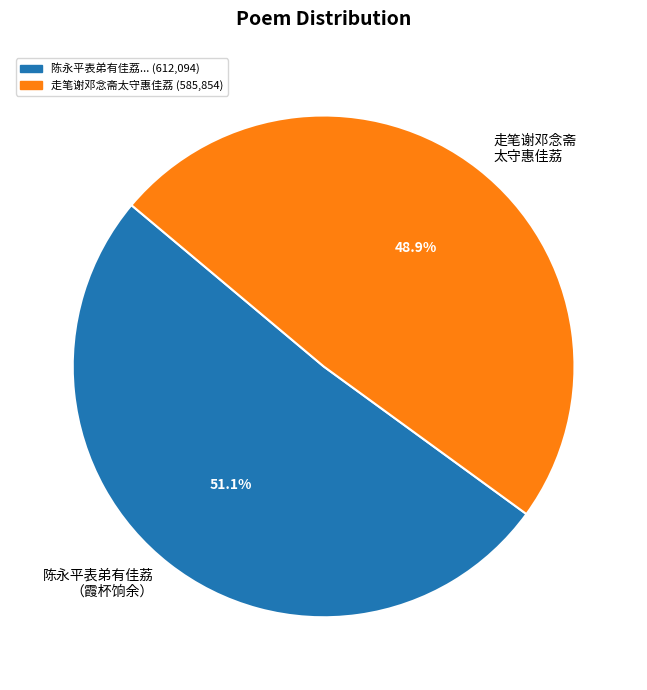

Does any single category account for the majority?

Yes